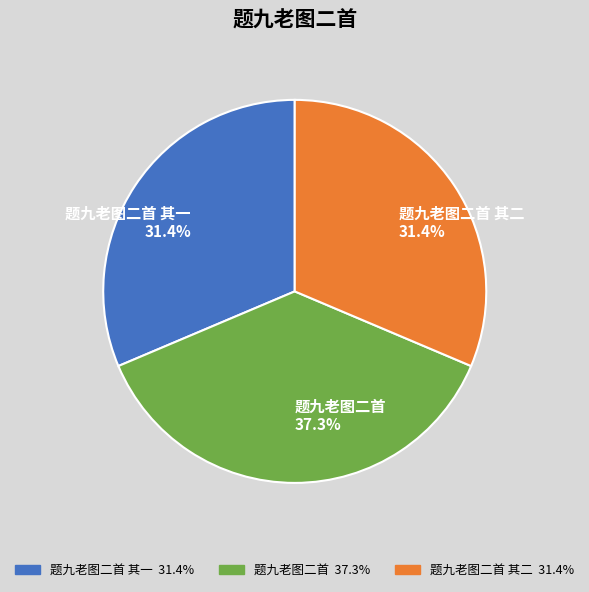

What is the largest slice in the pie chart?

题九老图二首 37.3%